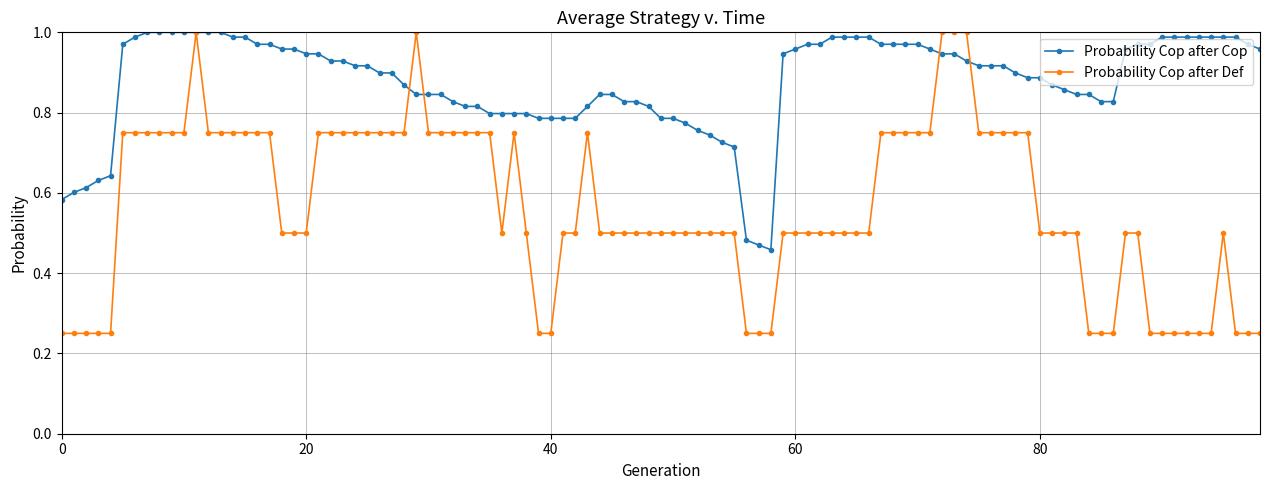

Count the number of data series in this chart.

2